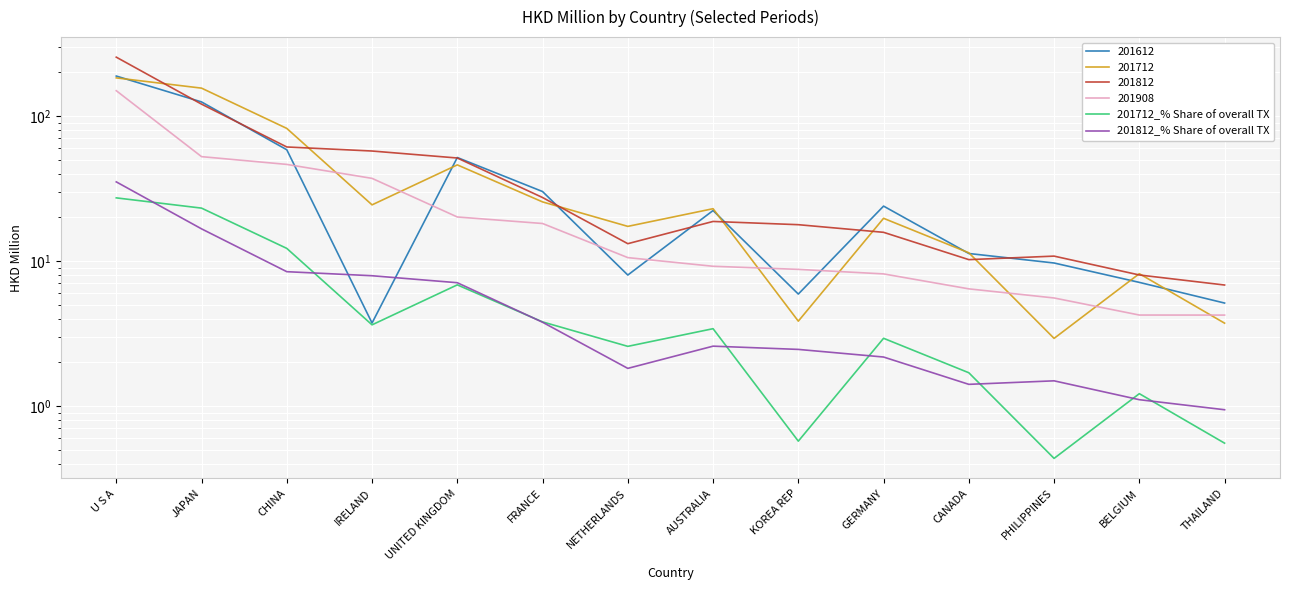

Between IRELAND and FRANCE, which series saw the biggest shift?

201812_% Share of overall TX